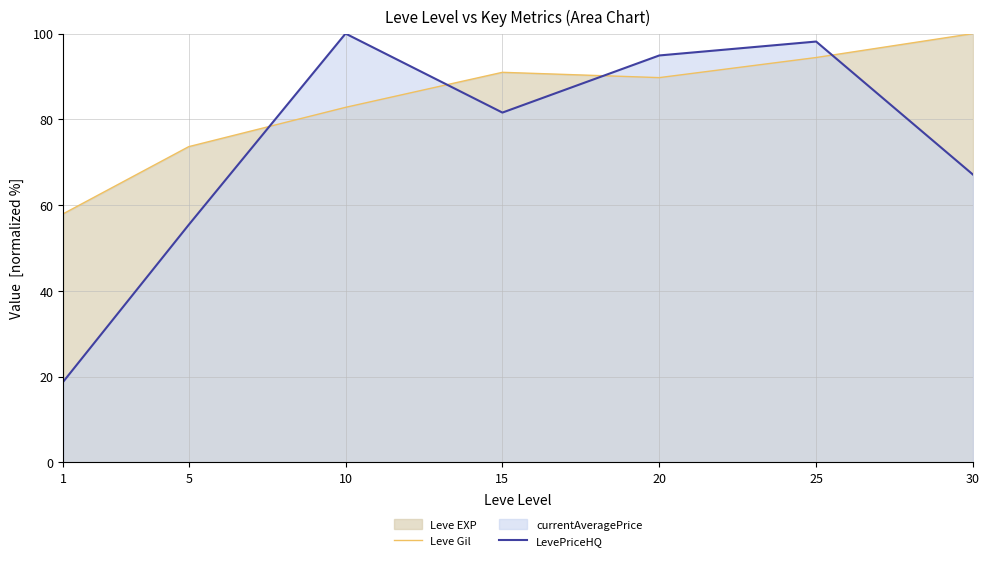

Which series ends up on top after the final intersection of Leve Gil and LevePriceHQ?

Leve Gil